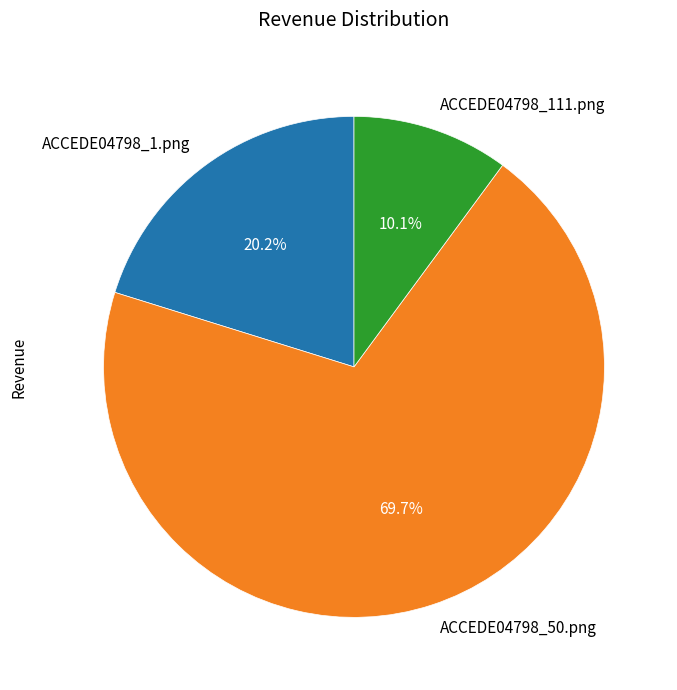

How much of the chart is everything except ACCEDE04798_1.png?

79.8%